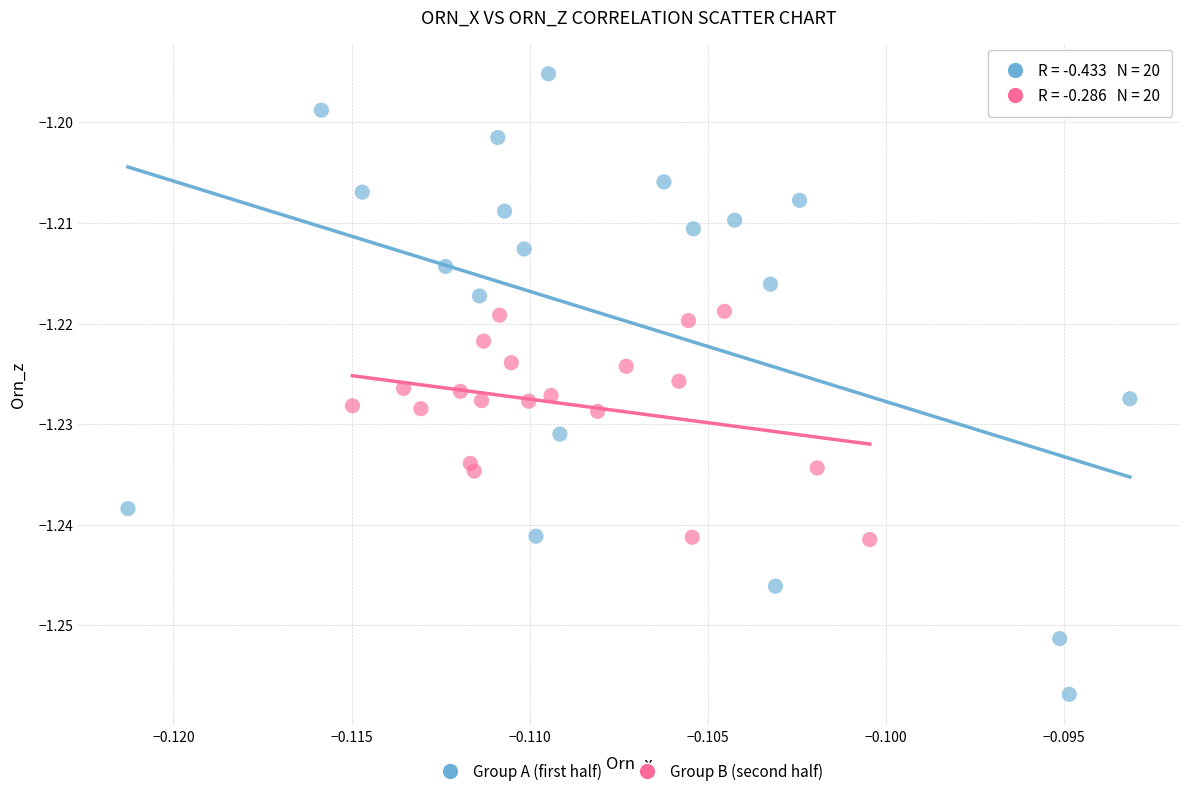

What are all the series names shown in the legend?

Group A (first half), Group B (second half)